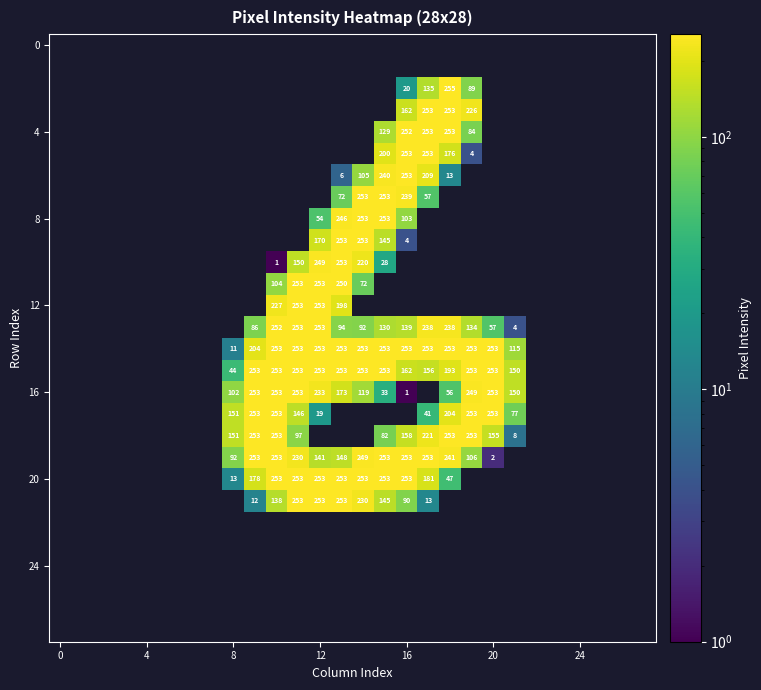

Between 15 and 23, which is larger?

15